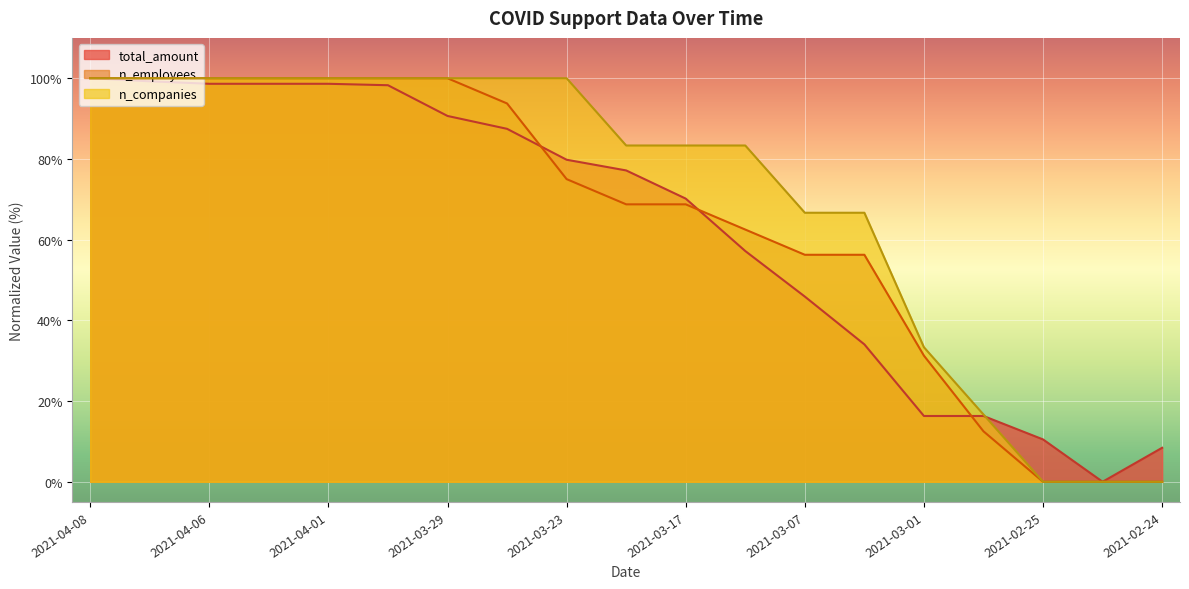

Where do n_companies and total_amount first cross each other?

2021-04-08 and 2021-04-07